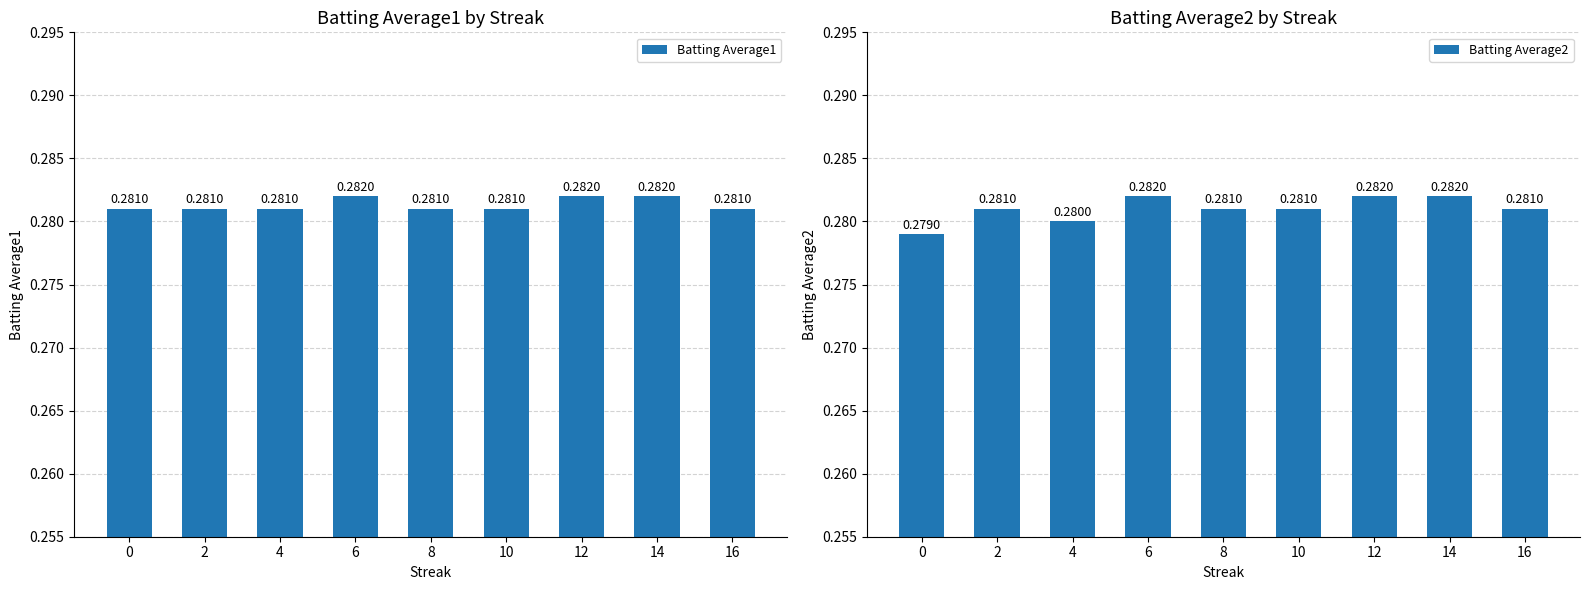

How many series are shown in this chart?

2